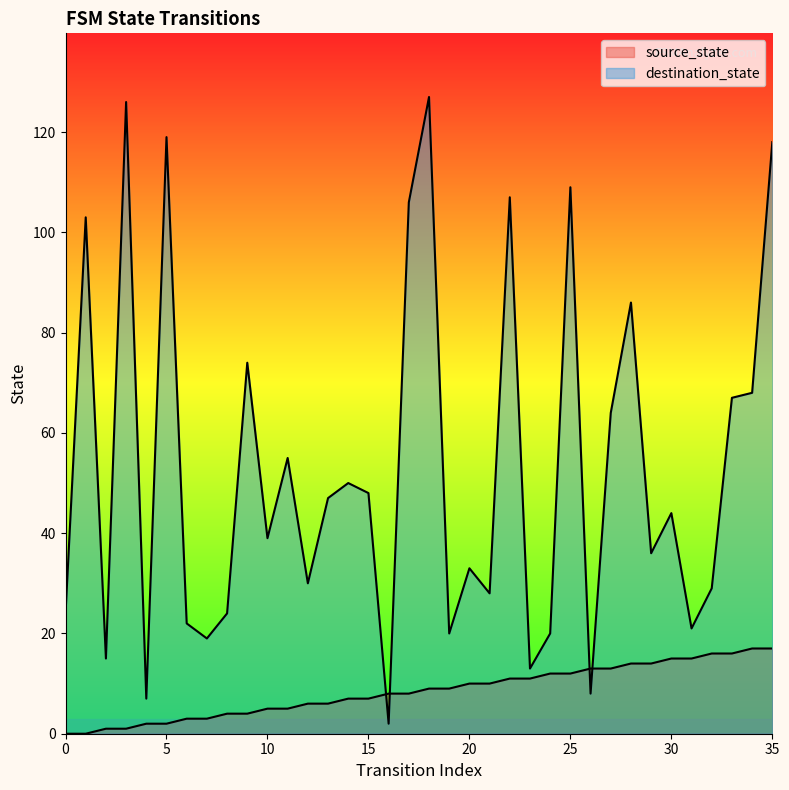

At 33, list the series in order from largest to smallest.

destination_state, source_state